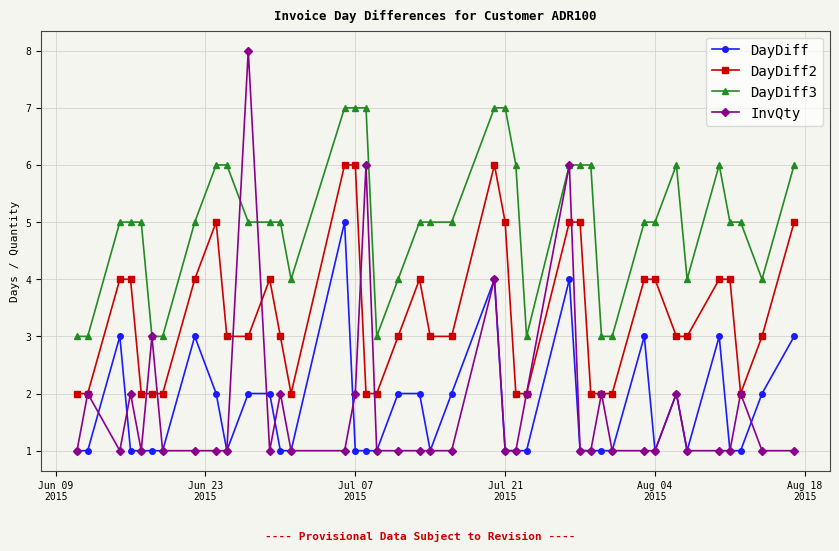

Reading right to left, list all the values displayed in this chart.

DayDiff: 3	2	1	1	3	1	2	1	3	1	1	1	1	4	1	1	1	4	2	1	2	2	1	1	1	5	1	1	2	2	1	2	3	1	1	1	1	3	1	1
DayDiff2: 5	3	2	4	4	3	3	4	4	2	2	2	5	5	2	2	5	6	3	3	4	3	2	2	6	6	2	3	4	3	3	5	4	2	2	2	4	4	2	2
DayDiff3: 6	4	5	5	6	4	6	5	5	3	3	6	6	6	3	6	7	7	5	5	5	4	3	7	7	7	4	5	5	5	6	6	5	3	3	5	5	5	3	3
InvQty: 1	1	2	1	1	1	2	1	1	1	2	1	1	6	2	1	1	4	1	1	1	1	1	6	2	1	1	2	1	8	1	1	1	1	3	1	2	1	2	1